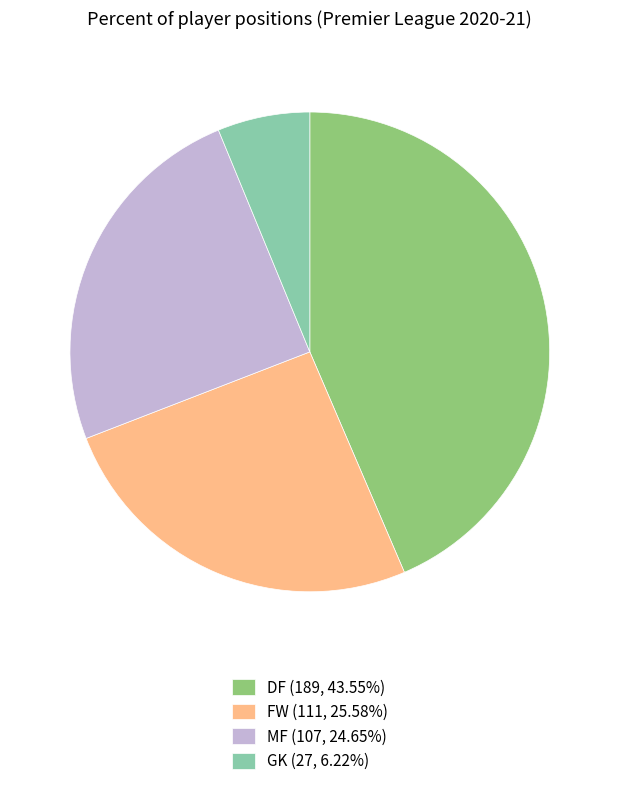

Which slice is the largest?

DF